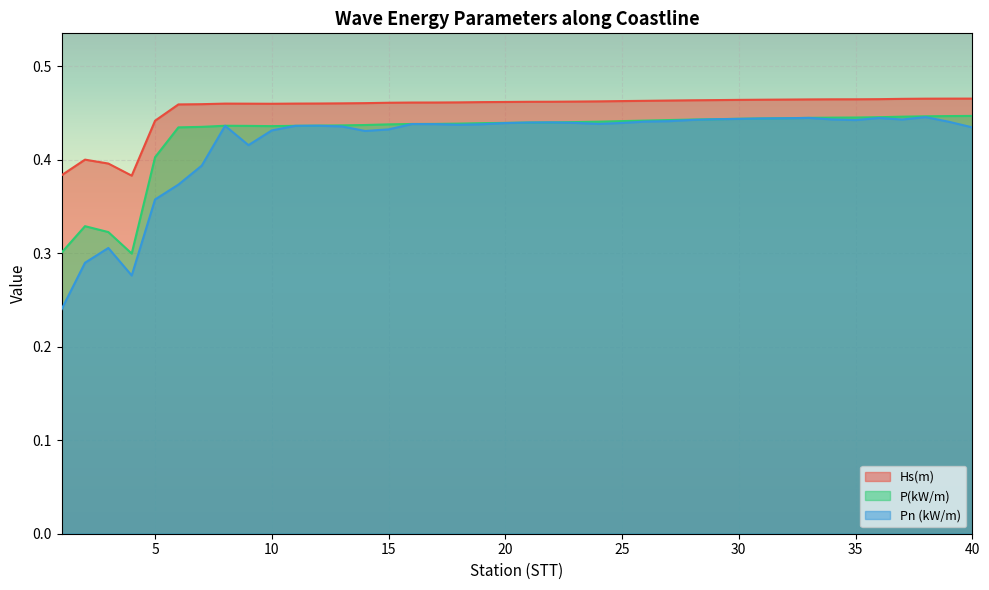

How many lines are shown in the chart?

3